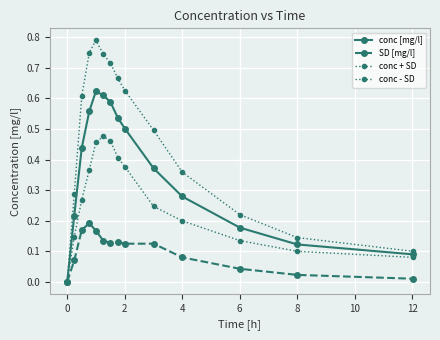

How many data points does each series have?

14